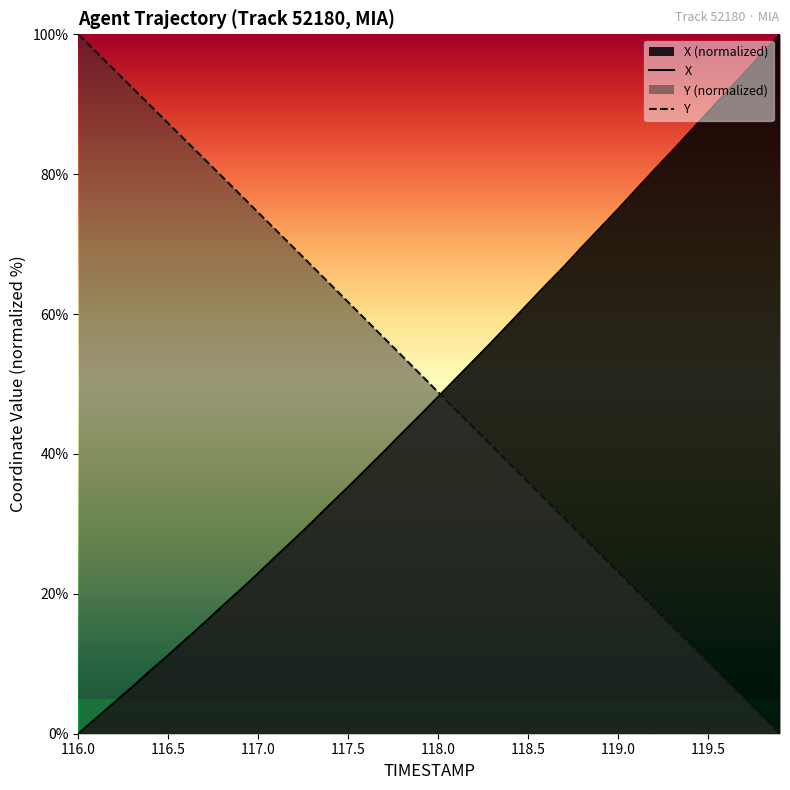

Is it true that X equals 22.9 at 117.0?

True